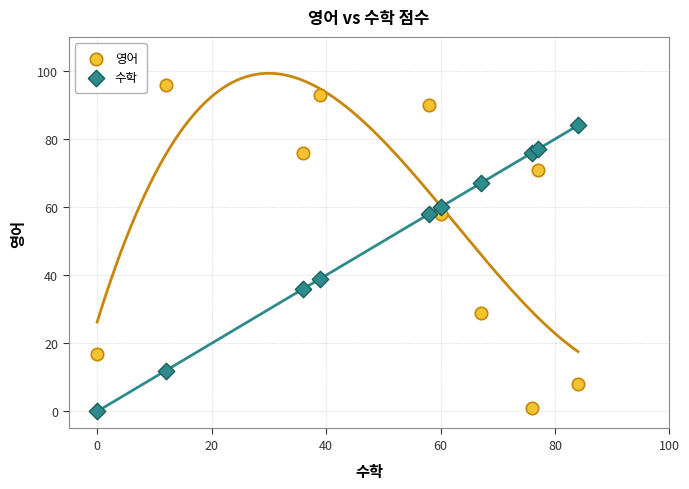

Which series has the widest spread of Y values?

영어